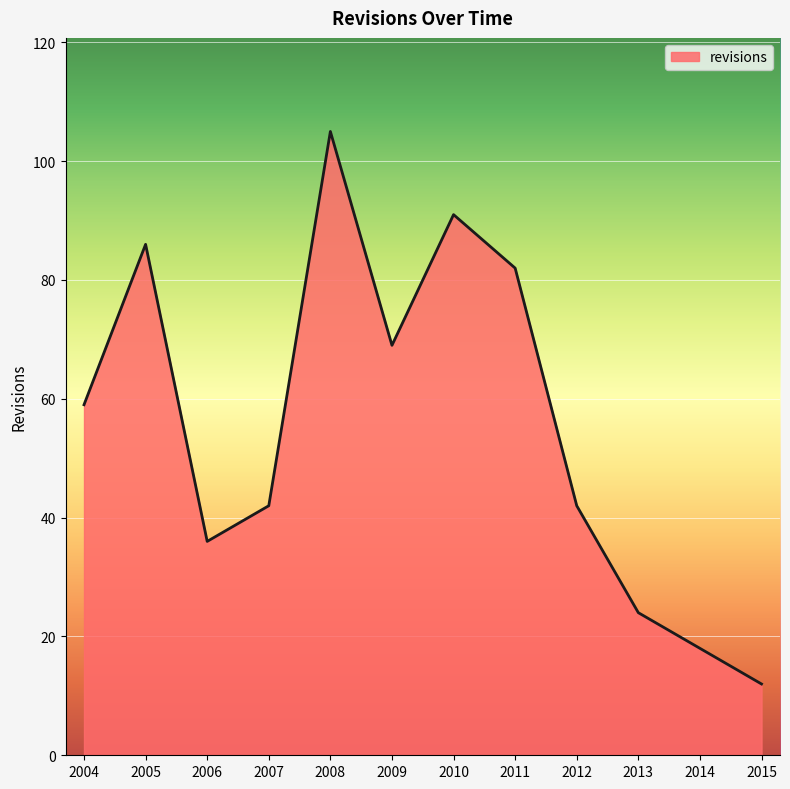

What is the smallest value displayed?

12